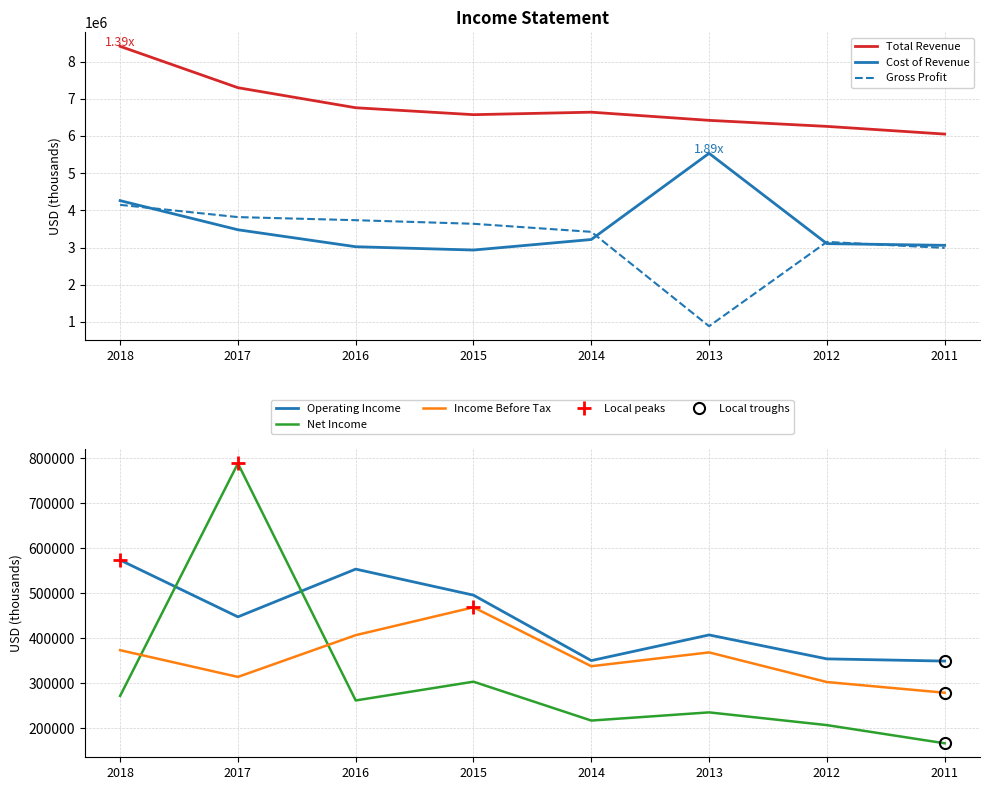

True or false: Operating Income and Net Income intersect in this chart.

True